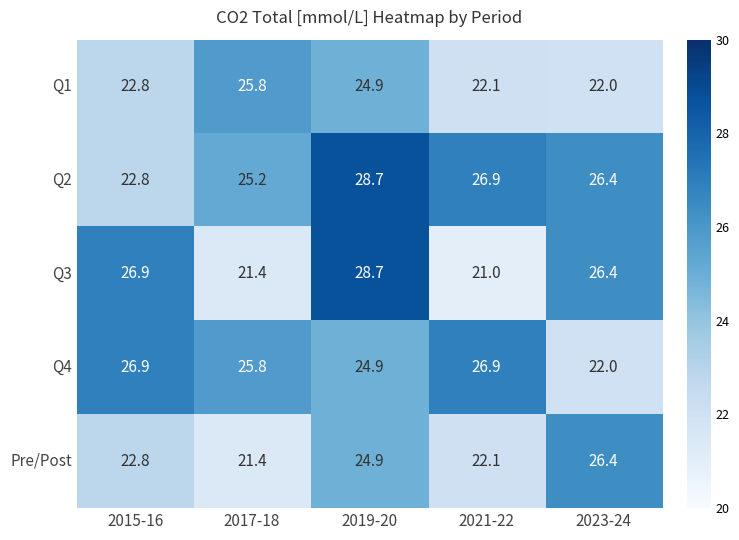

What is the maximum value for Q1?

25.8